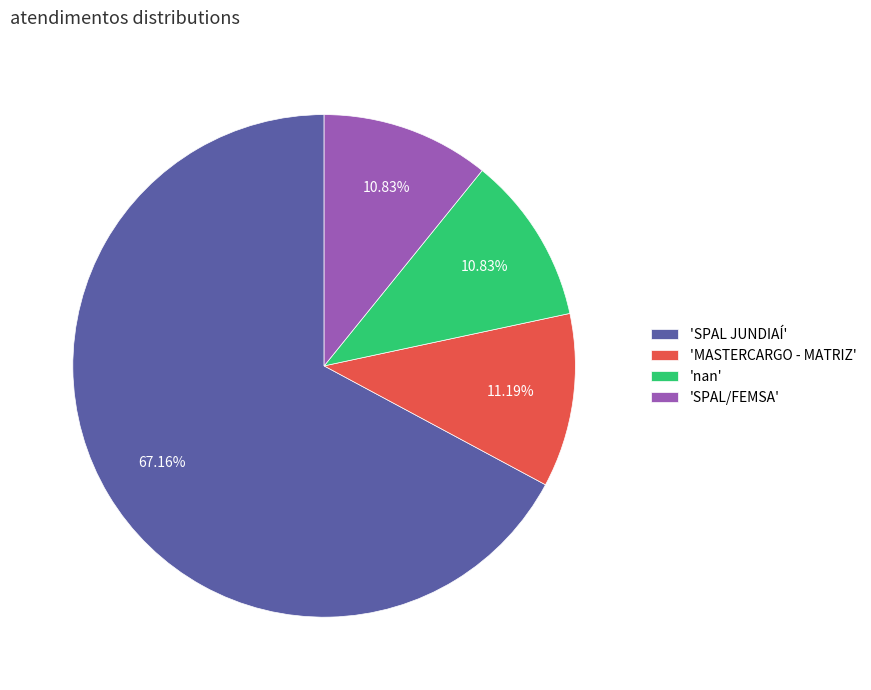

How many slices are in this pie chart?

4